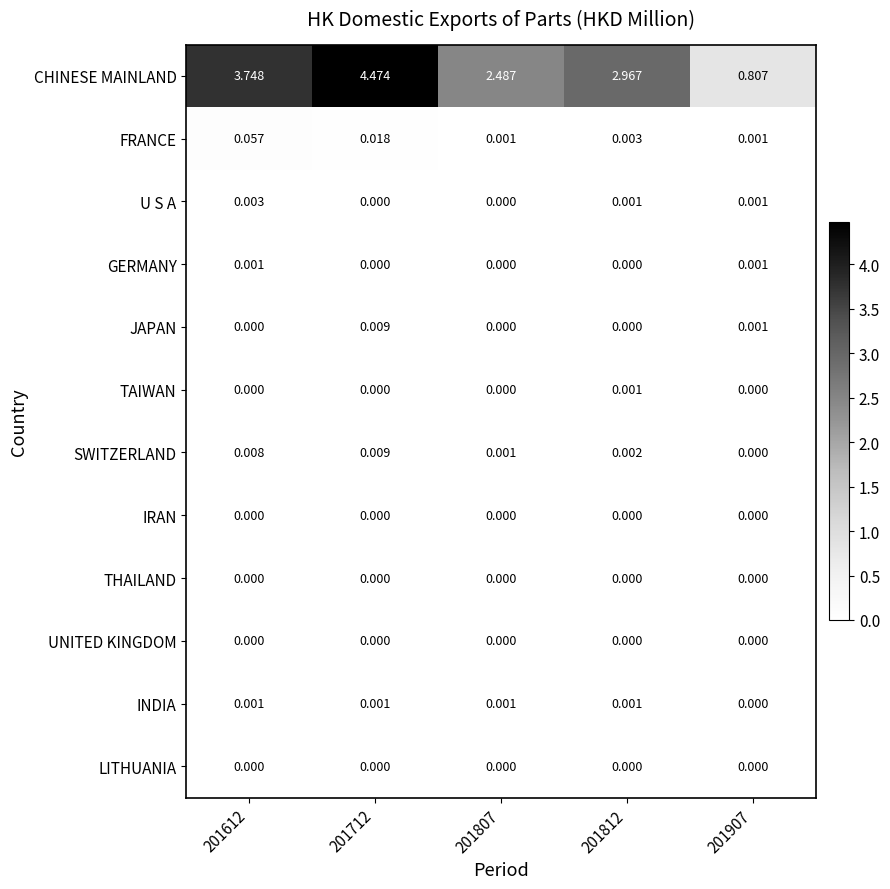

Which series has the largest range (max minus min)?

CHINESE MAINLAND